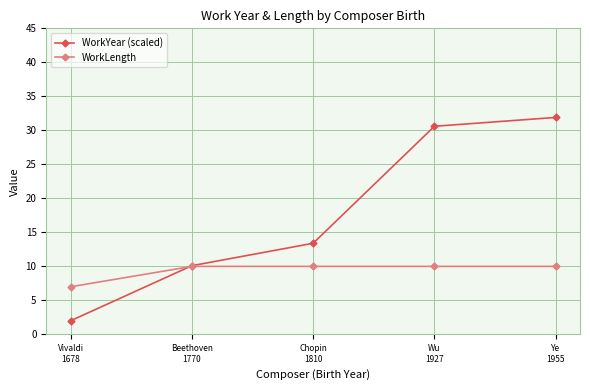

What is the average value of the WorkLength series?

9.4